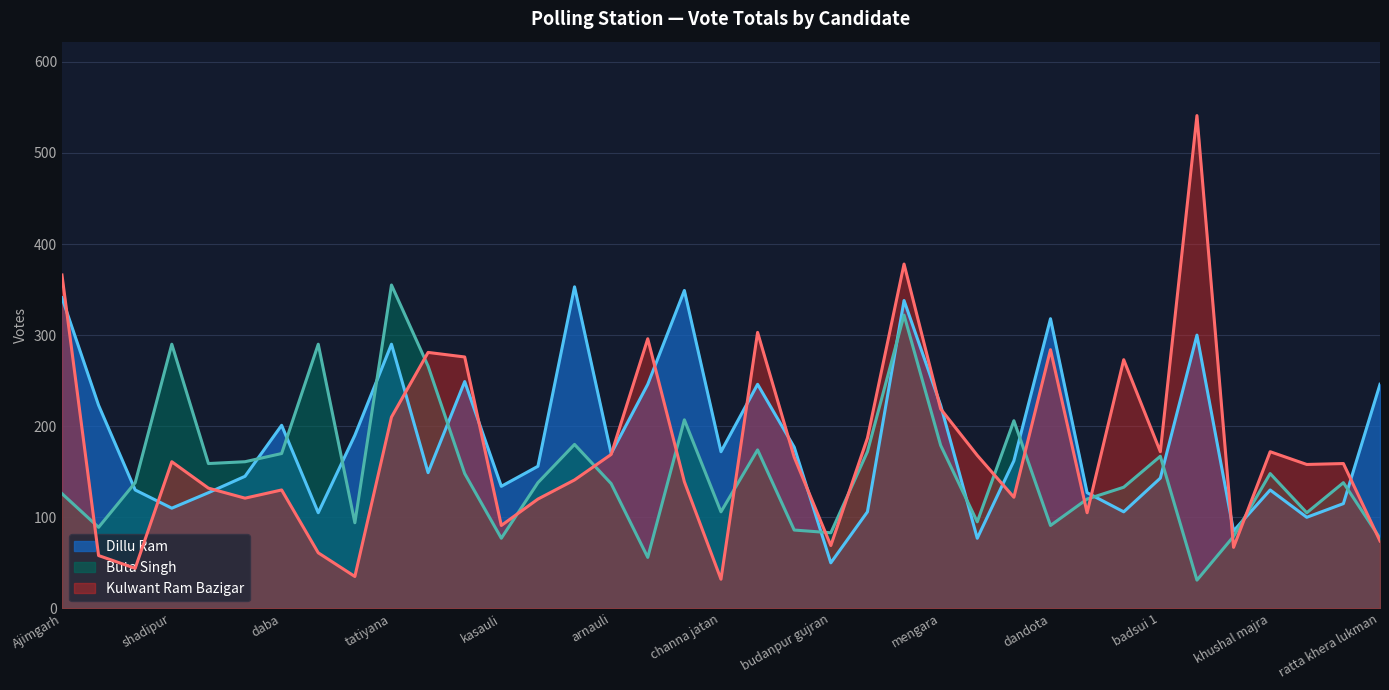

Which has a higher value, badsui 1 or arnauli1?

arnauli1